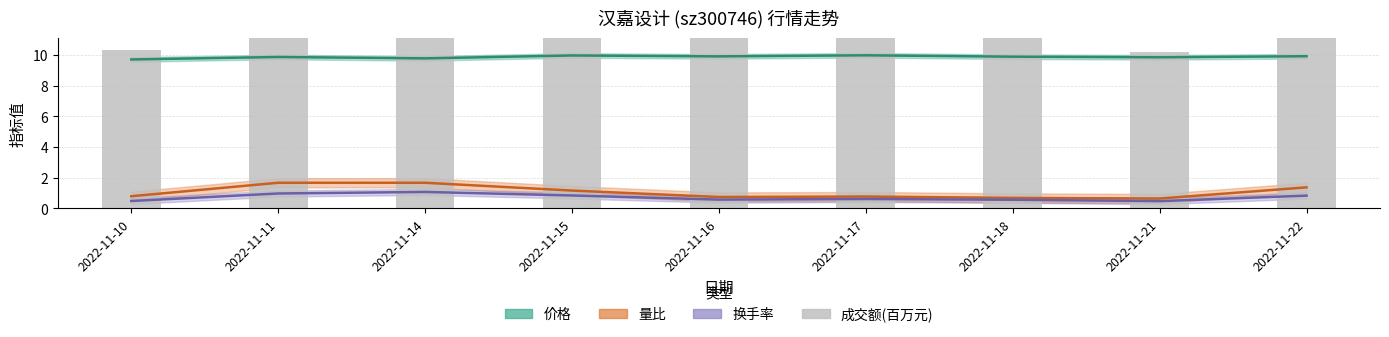

How many data points in 成交额(百万元) are above 13?

5